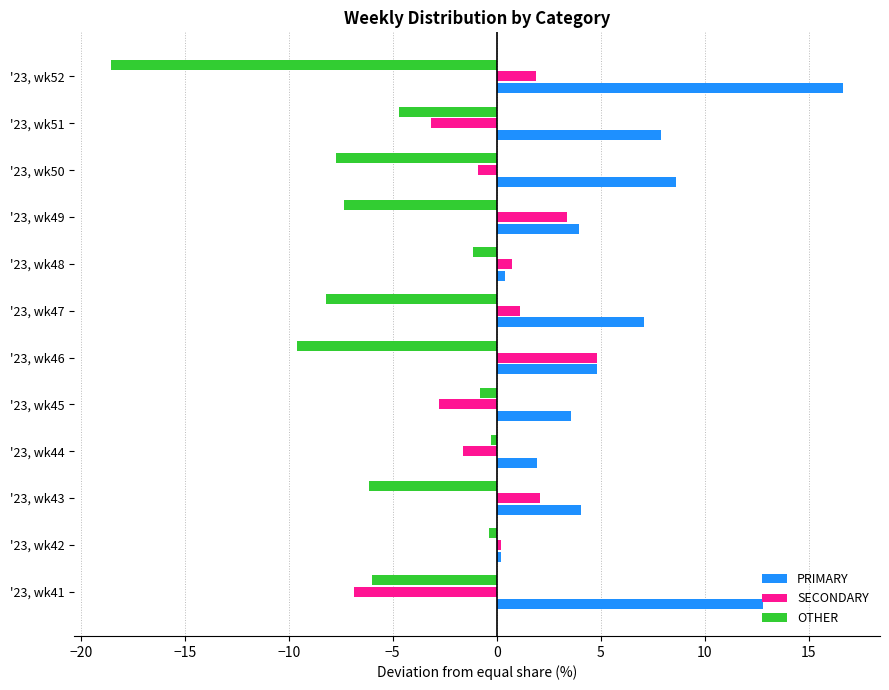

List the series in order of their overall mean, lowest first.

OTHER, SECONDARY, PRIMARY